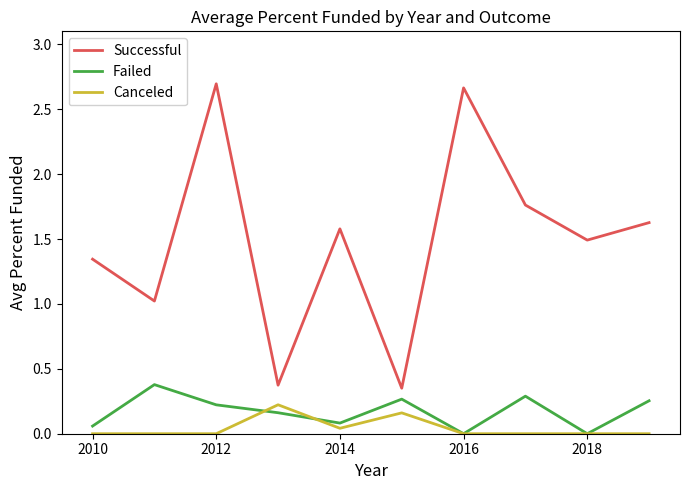

True or false: Failed and Successful intersect in this chart.

False